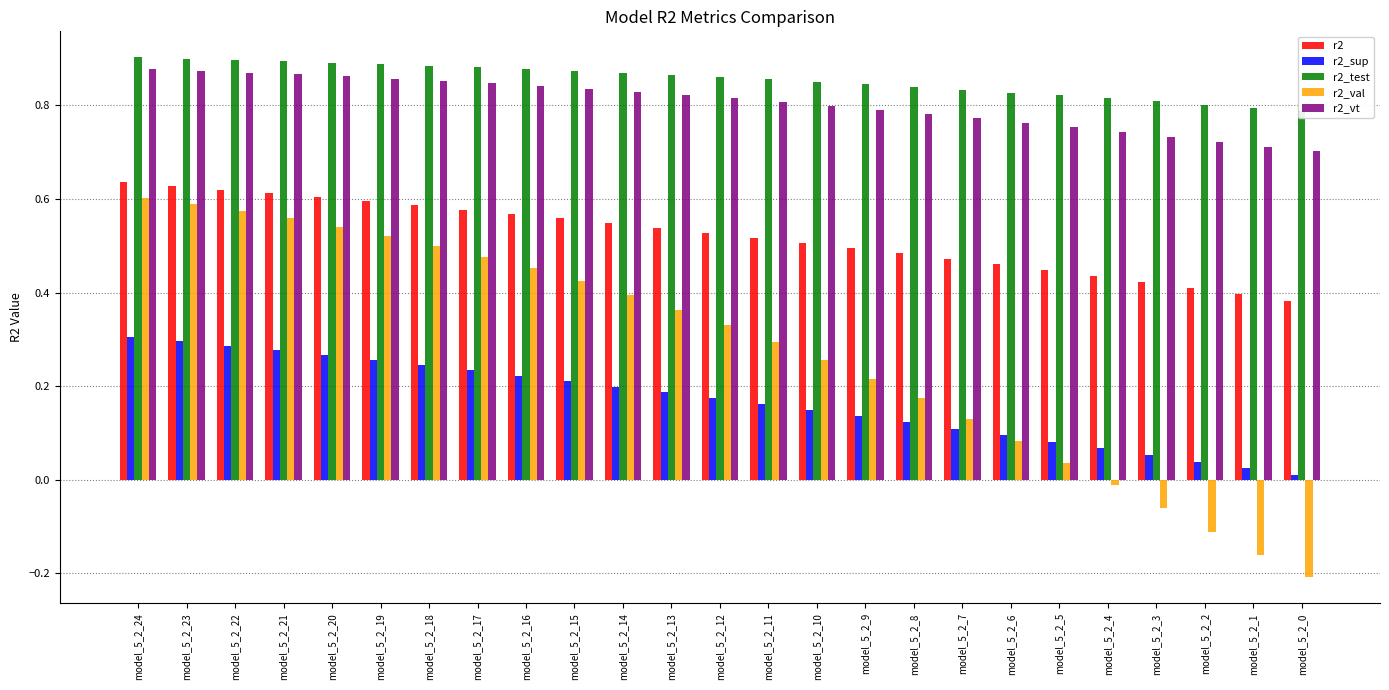

What is the difference between the second highest and minimum values in the r2_val series?

0.8